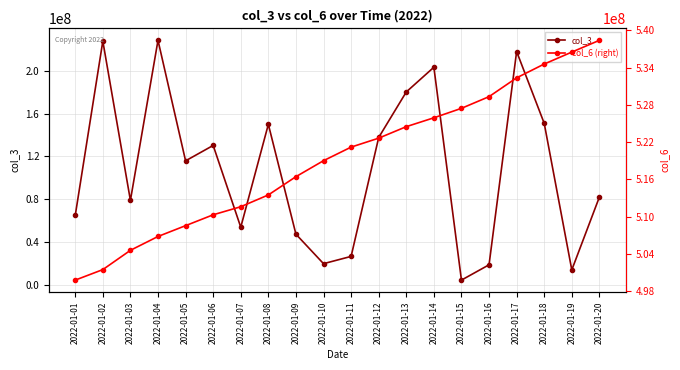

The col_3 series shows 4484837 at 2022-01-10. True or false?

False